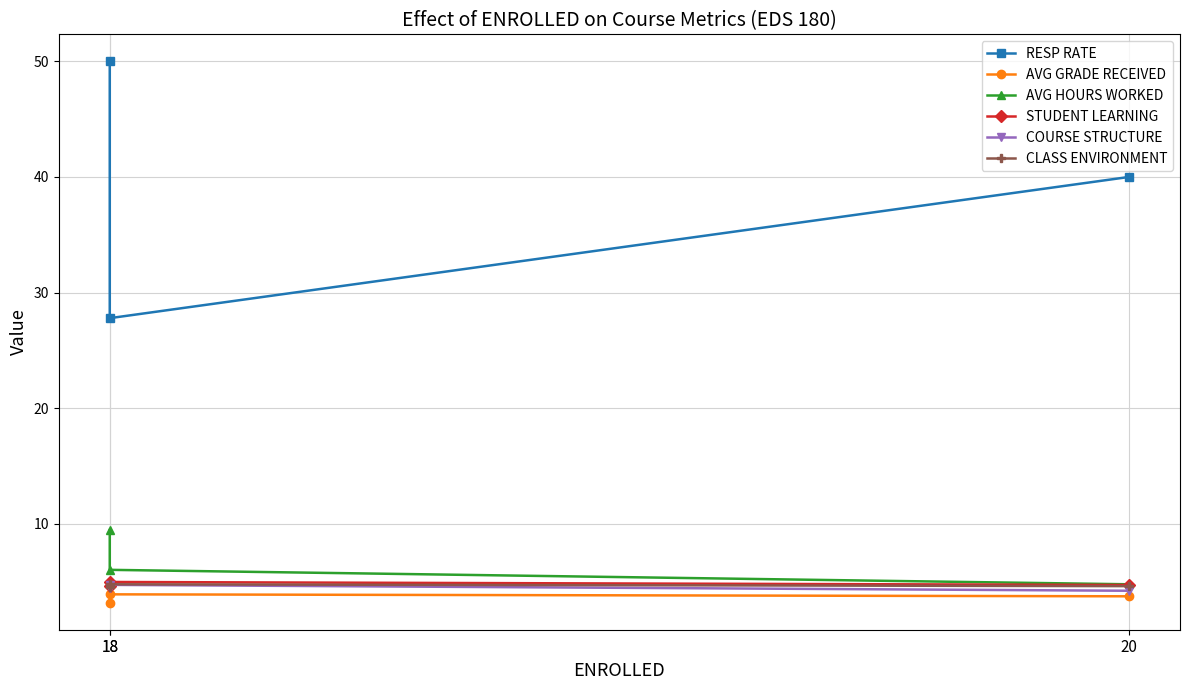

What is the approximate value of CLASS ENVIRONMENT at 18?

4.8